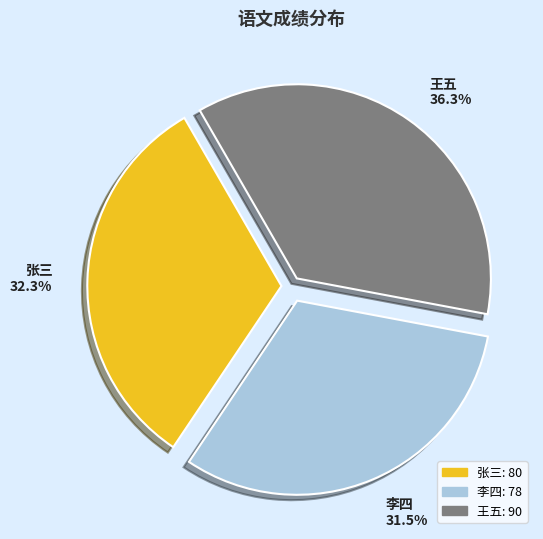

How many segments does this pie chart have?

3